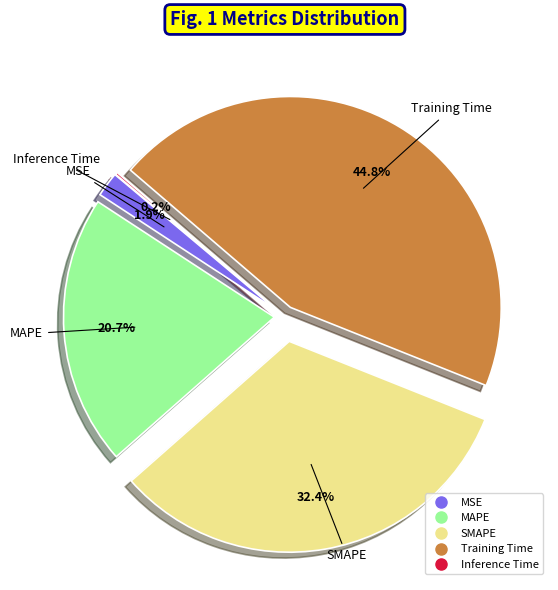

What is the largest slice in the pie chart?

Training Time